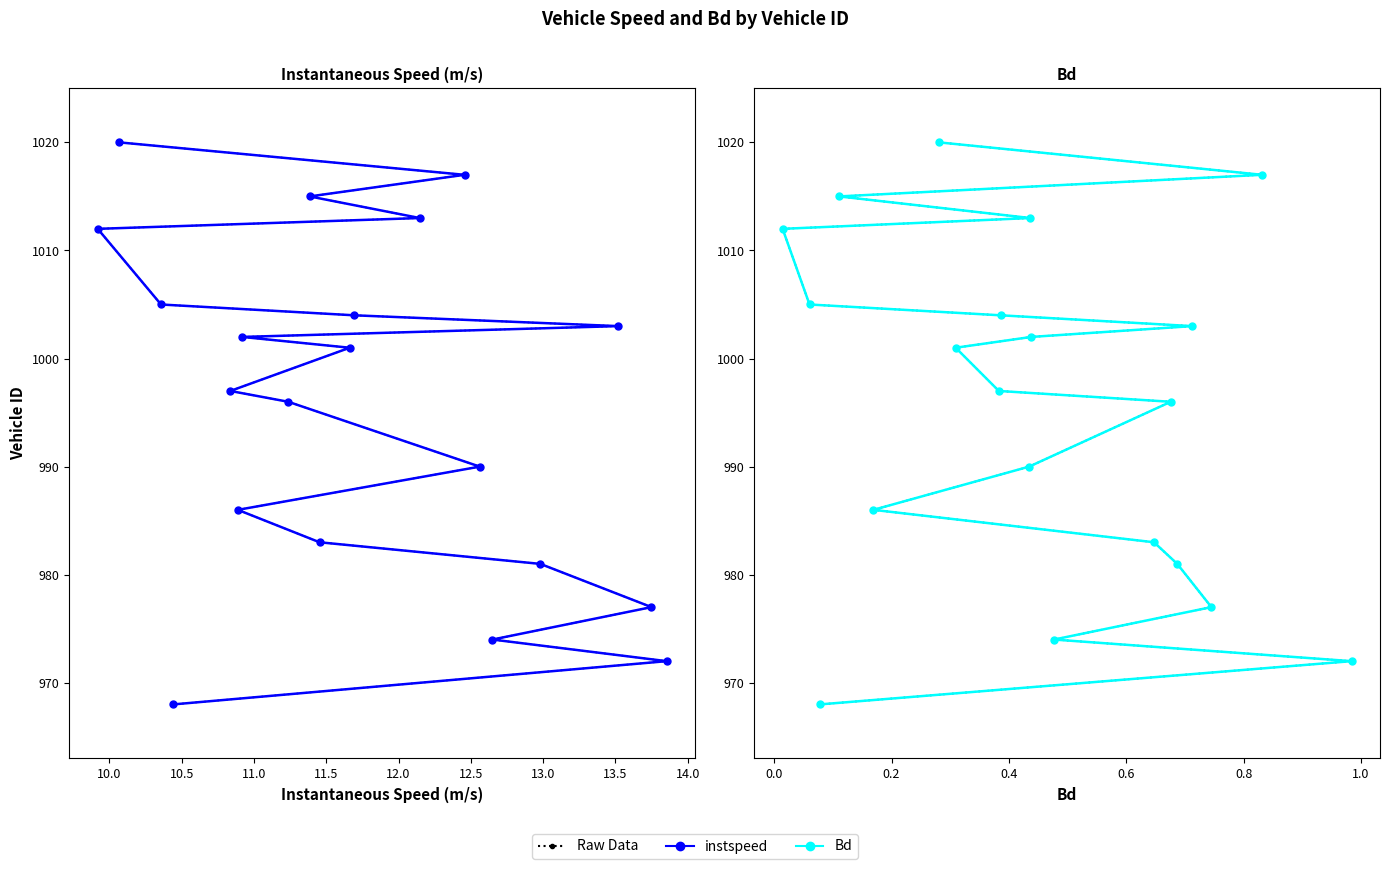

At how many categories does at least one series exceed 1019?

1